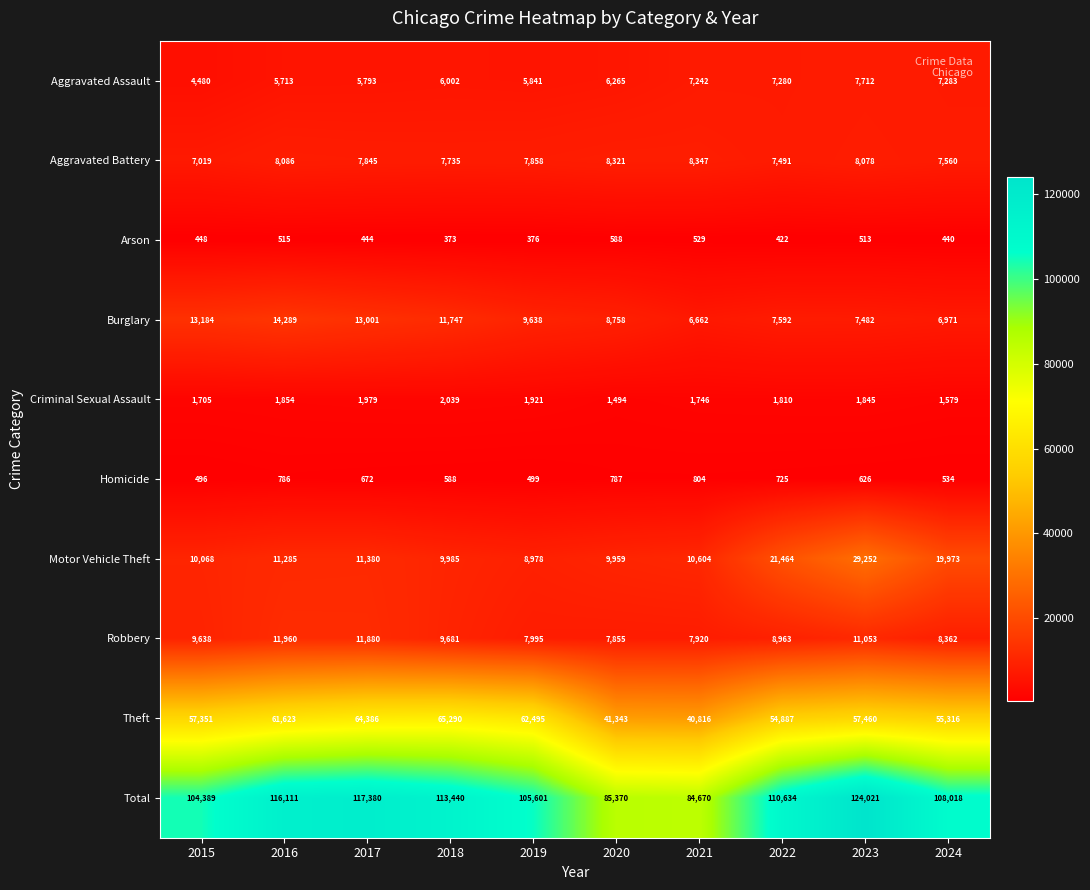

Is it true that Motor Vehicle Theft equals 4285 at 2021?

False